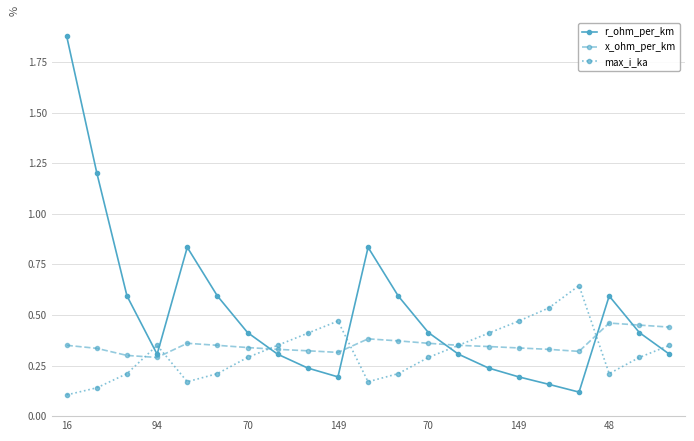

Which series has the largest range (max minus min)?

r_ohm_per_km